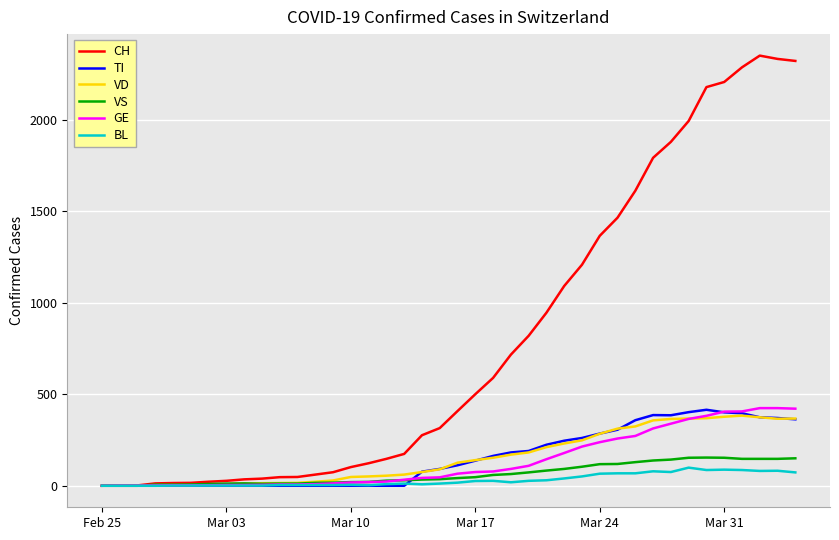

Which series has the widest spread of values?

CH